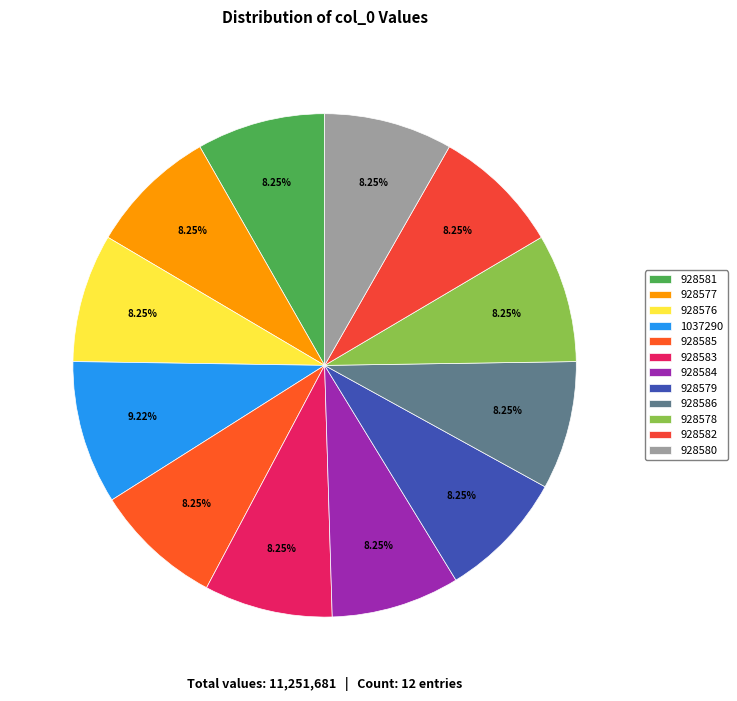

The 928580 slice represents 1% of the pie. True or false?

False